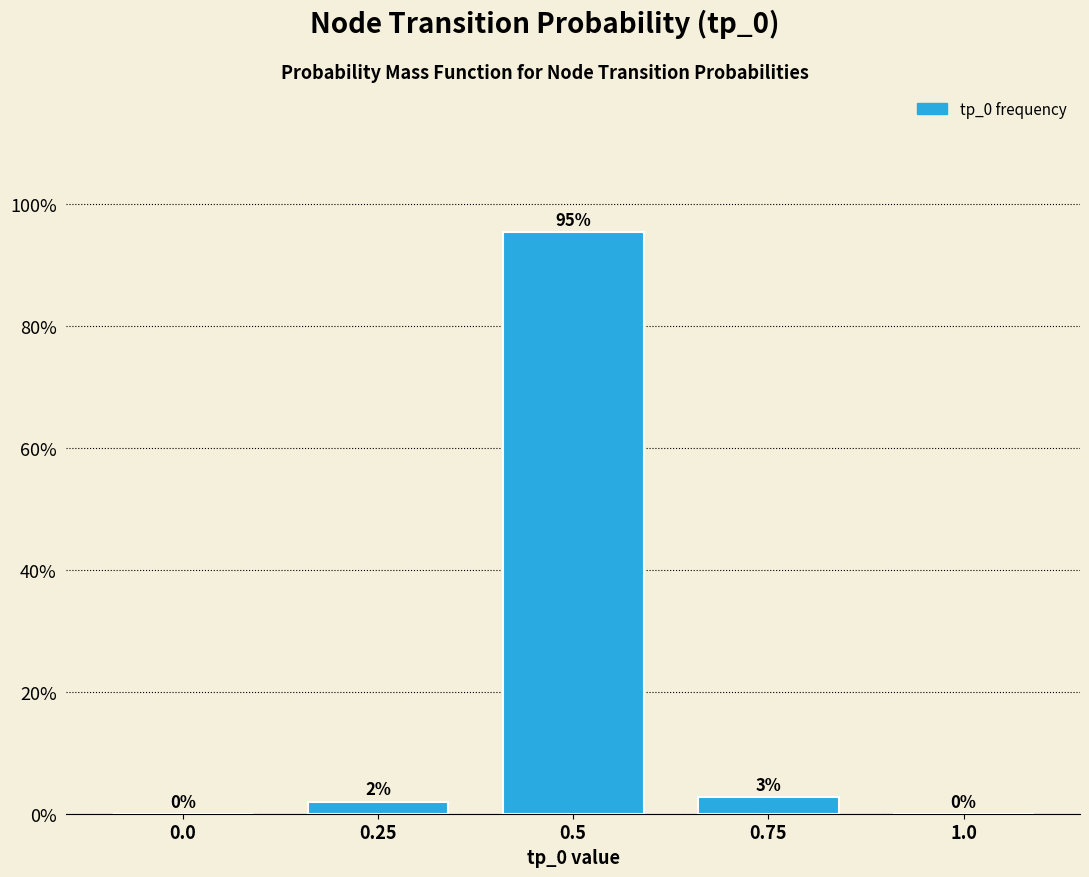

Are the bars horizontal?

No